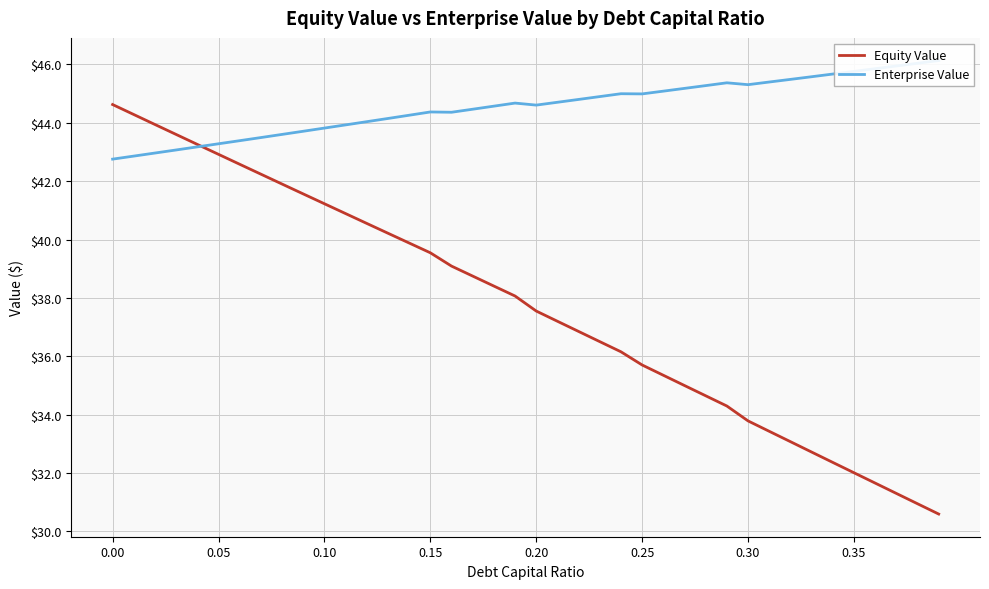

True or false: Enterprise Value has more than 1 interior local peaks.

True